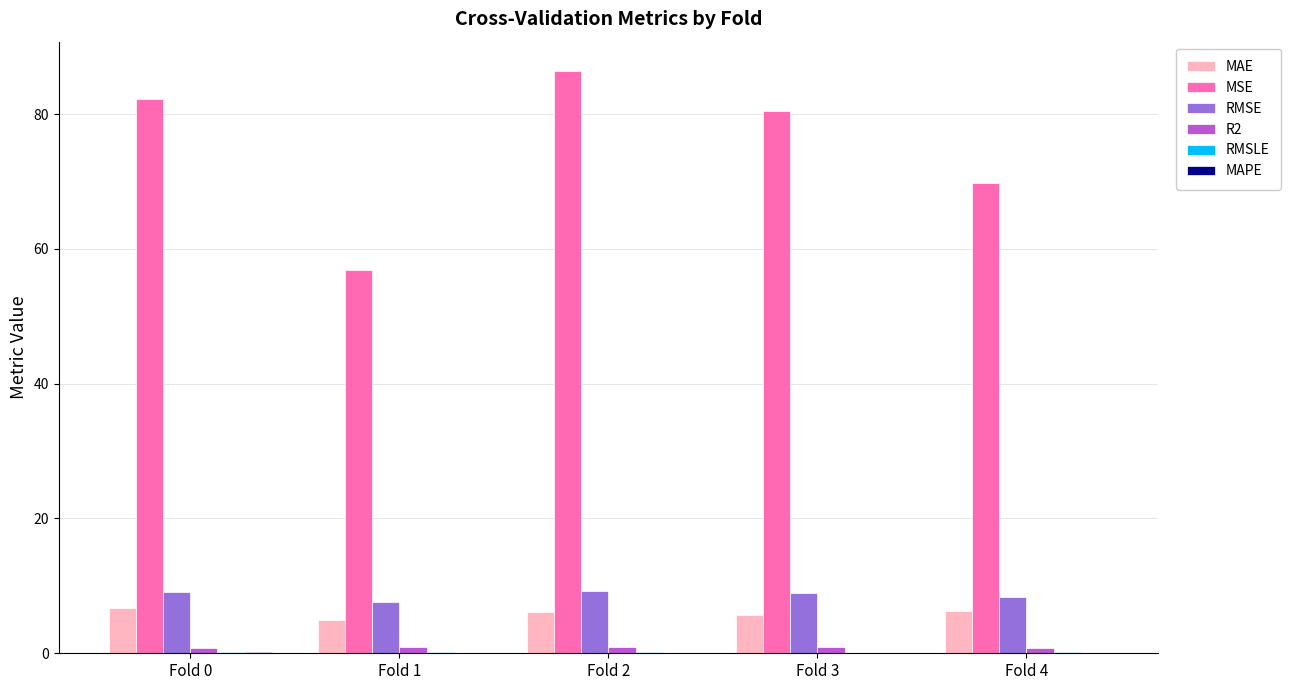

The value of RMSE at Fold 3 is 9.0. True or false?

True